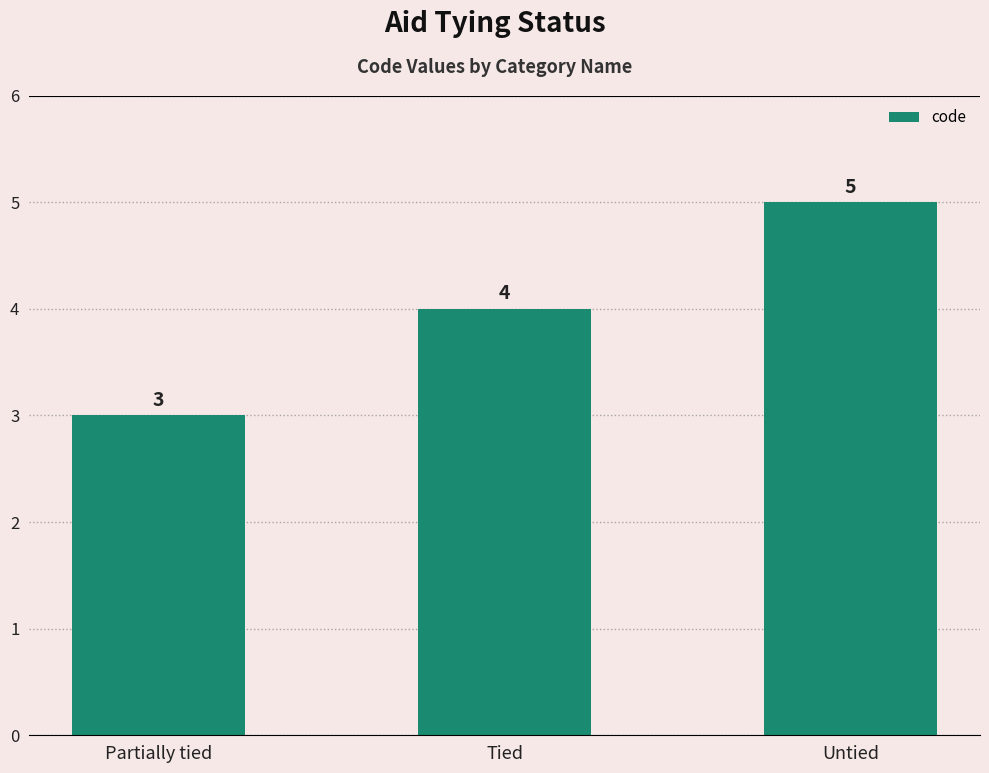

What is the value of the 1st bar from the left?

3